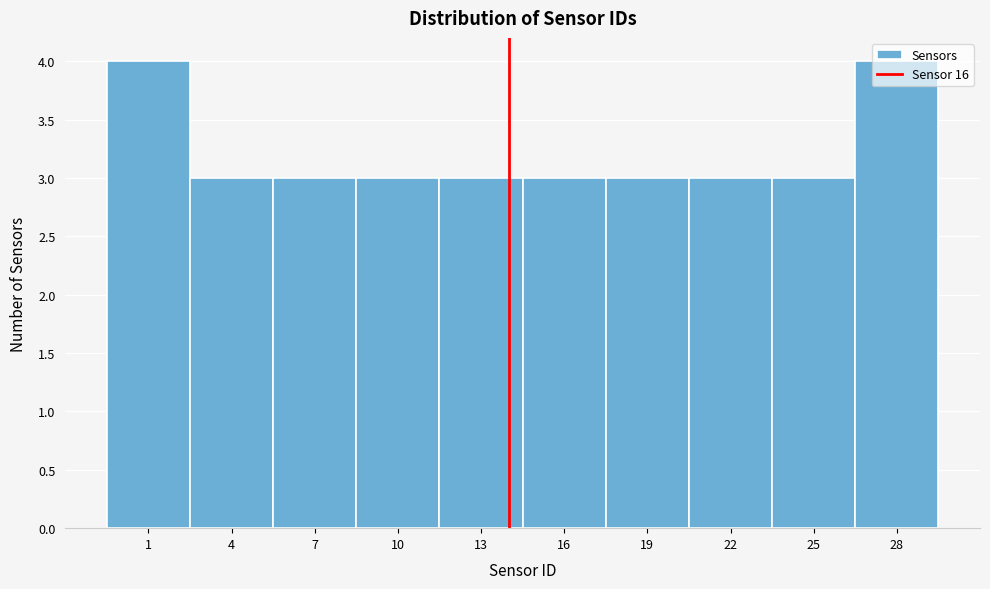

Between 13 and 28, which is larger?

28